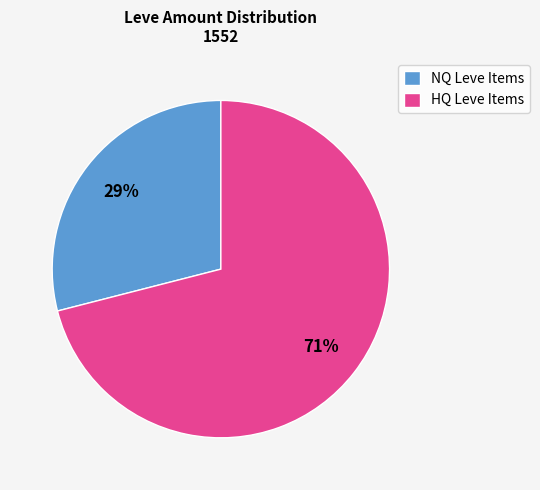

True or false: NQ Leve Items accounts for 29% of the total.

True